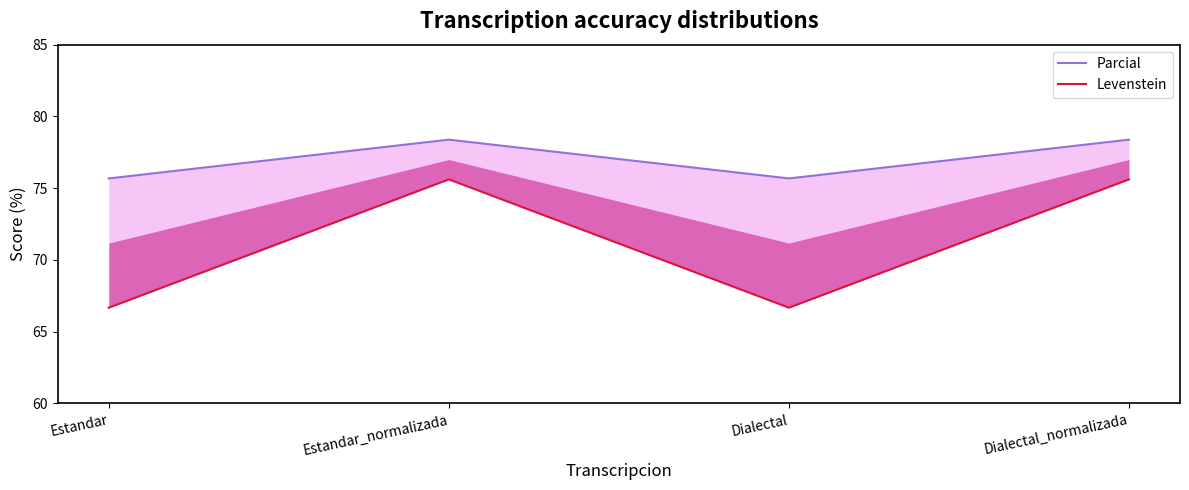

Reading left to right, what are all the values shown in this chart?

Parcial: 75.7	78.4	75.7	78.4
Levenstein: 66.7	75.6	66.7	75.6